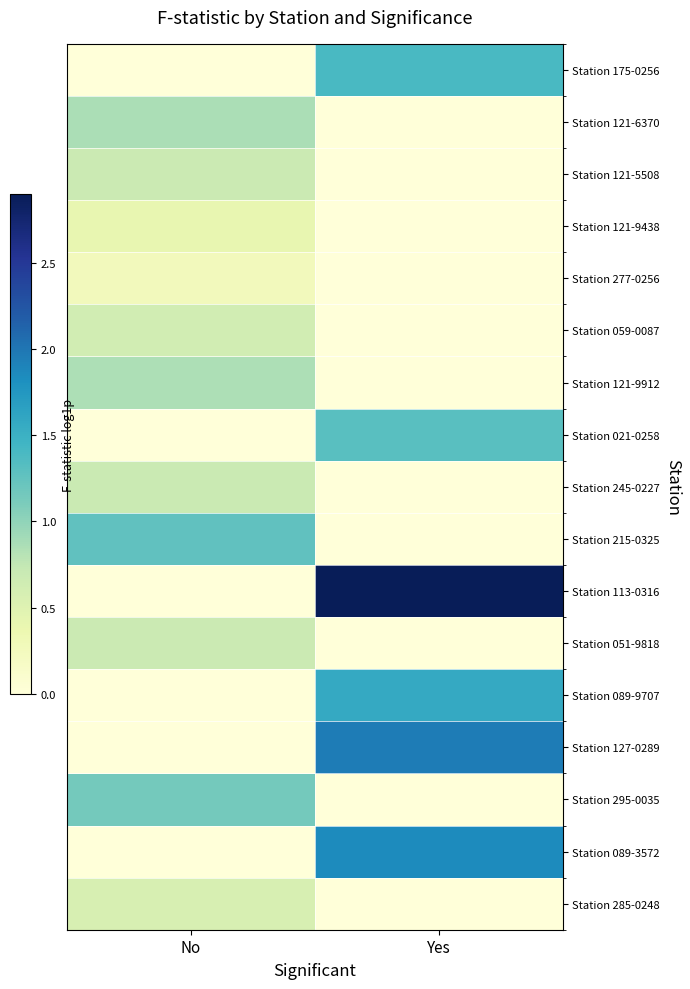

What is the spread (max minus min) of values at No?

1.3